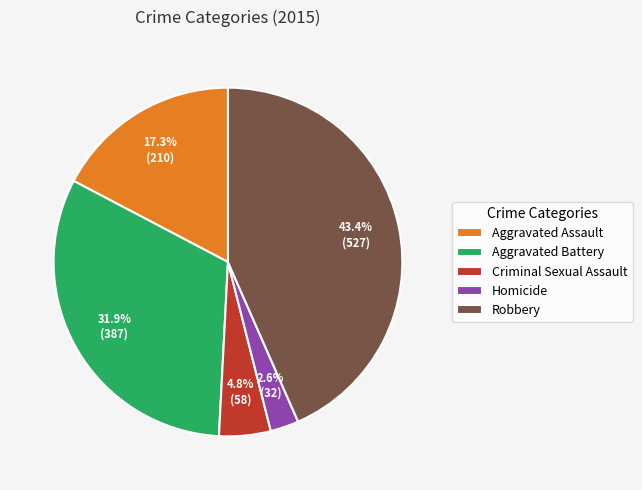

Approximately how many times larger is the value at Aggravated Battery compared to Aggravated Assault?

1.8